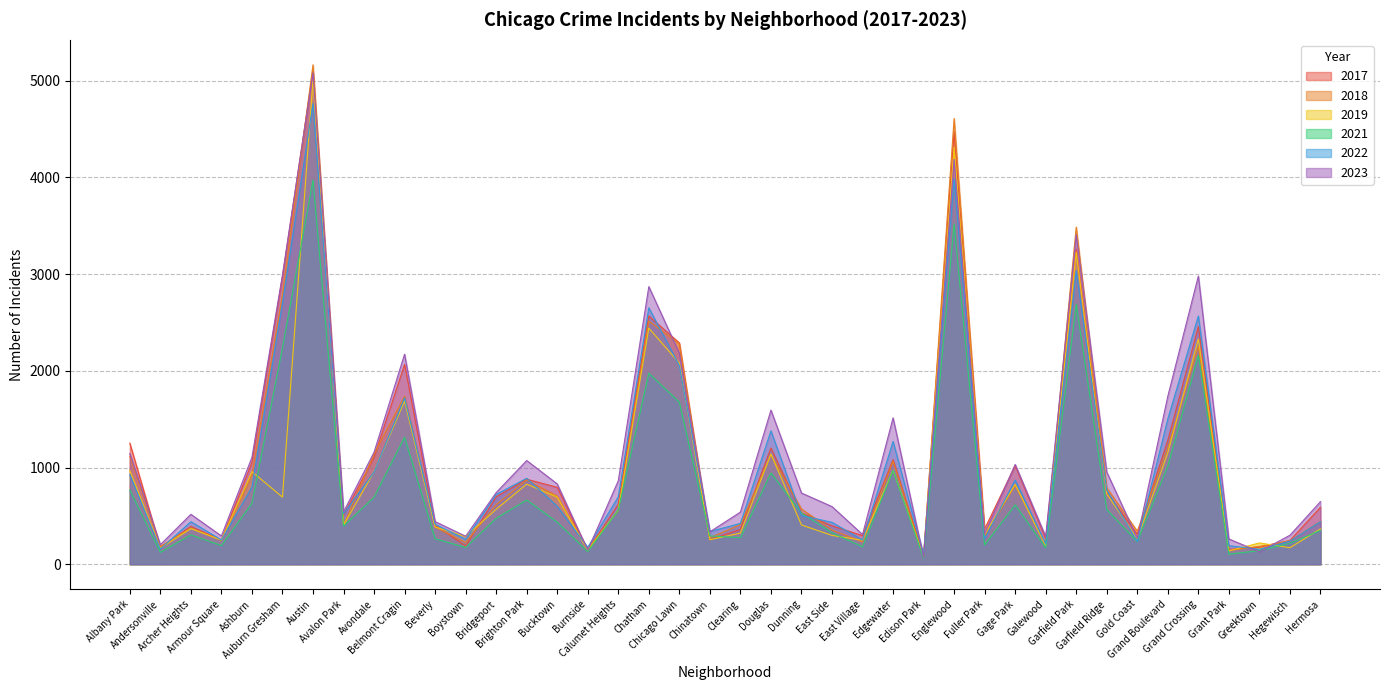

What is the total value across all series at Greektown?

1004